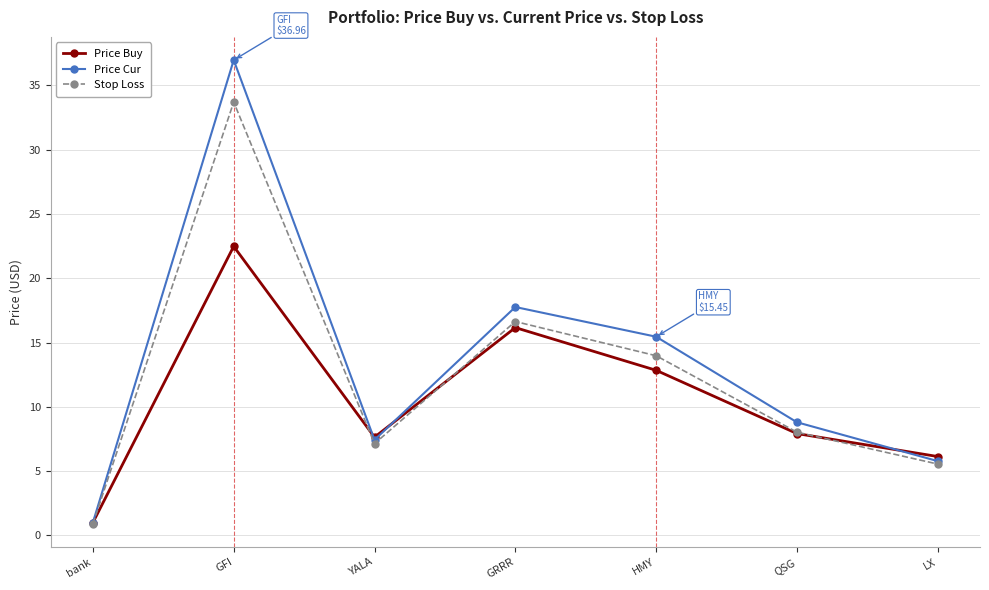

What is the spread (max minus min) of values at YALA?

0.5